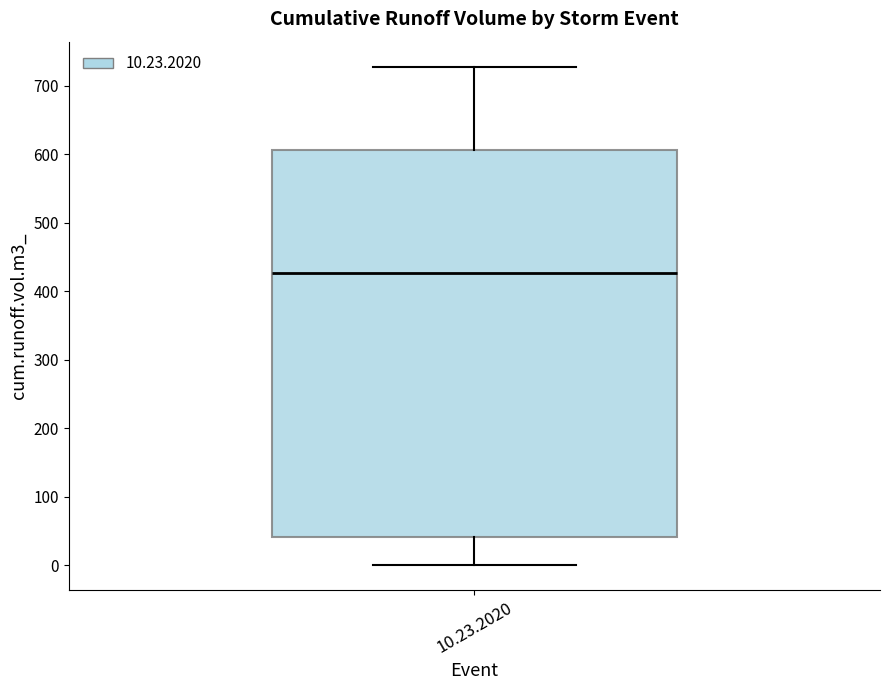

Transcribe this box plot: give where the median line is, the range the box spans, and where the two whiskers end, as read against the y-axis. The values are not printed on the chart, so give them approximately, as read against the axis.

median 430, box 40 to 610, whiskers 0 to 730